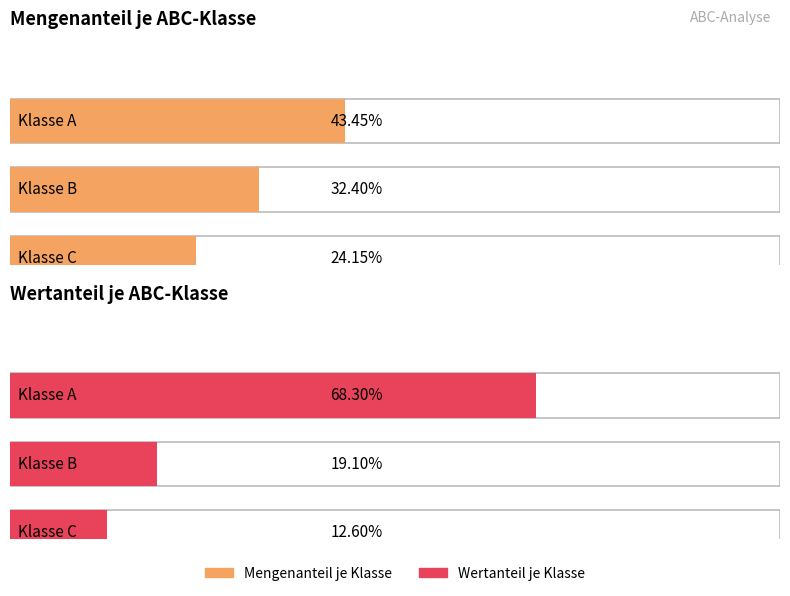

Rank the series by their maximum value, from highest to lowest.

Wertanteil je Klasse, Mengenanteil je Klasse